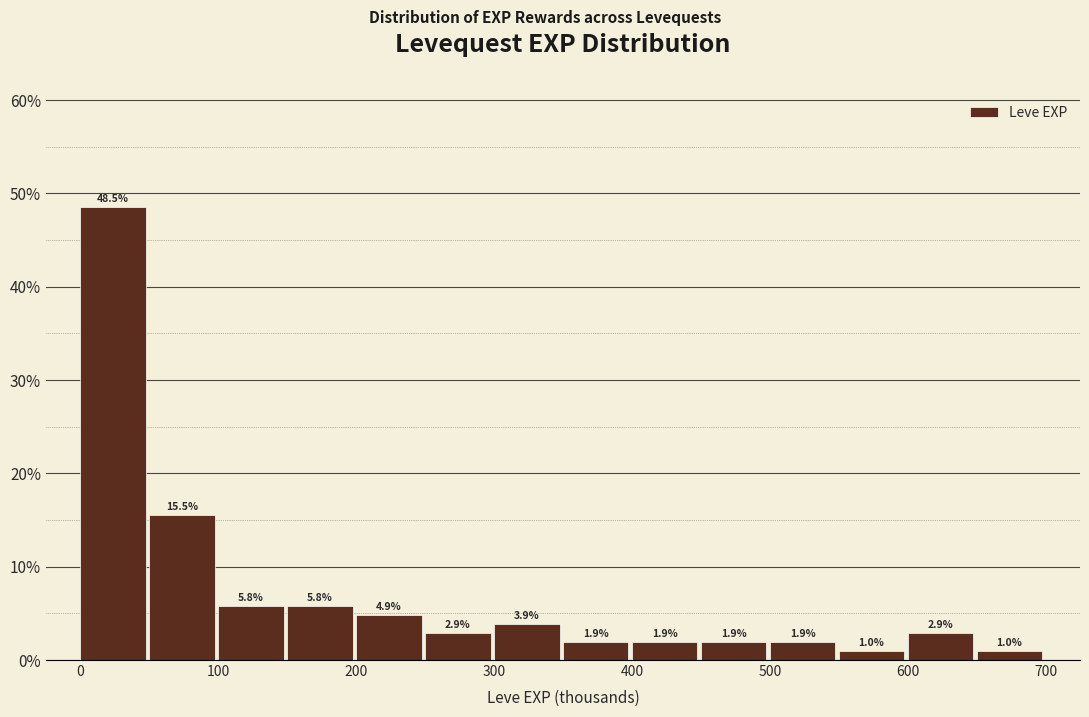

How tall is the bar that spans 400 to 450 on the x-axis?

1.9